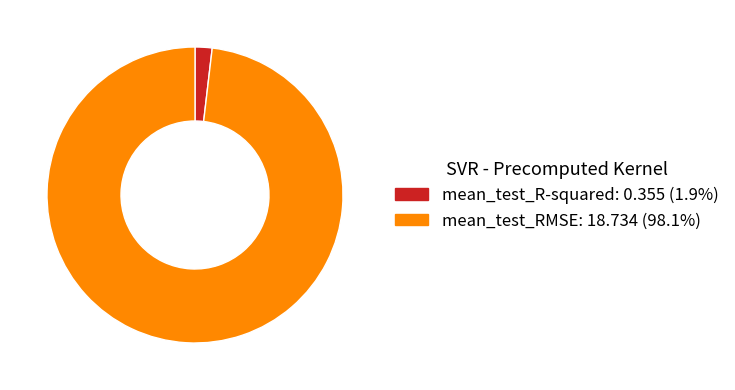

Rank the categories by value from highest to lowest.

mean_test_RMSE, mean_test_R-squared